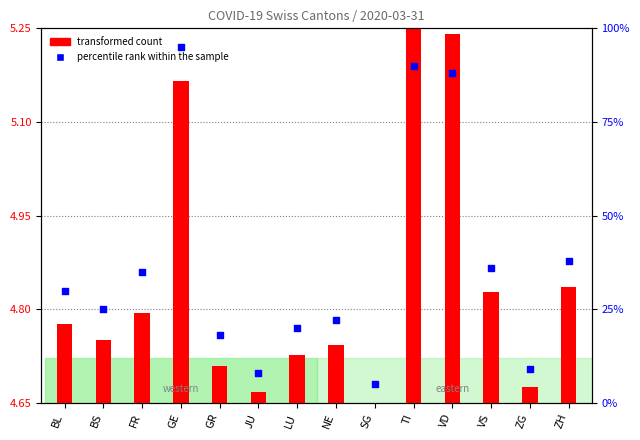

Is the value of percentile rank within the sample at ZG greater than the value of transformed count at VD?

Yes